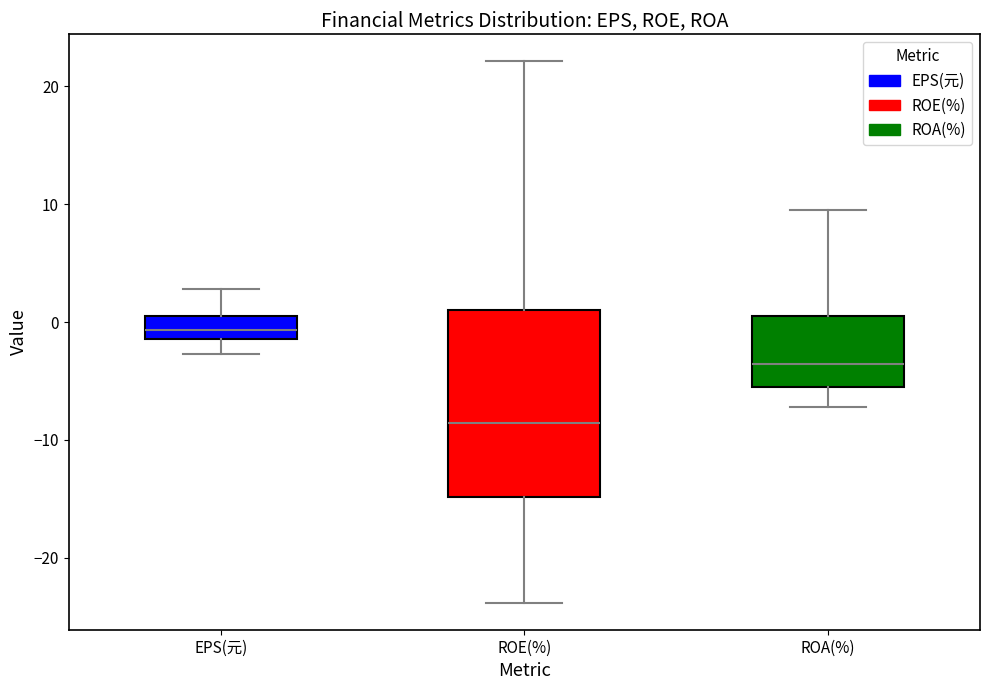

Which box's median line is the lowest?

ROE(%)